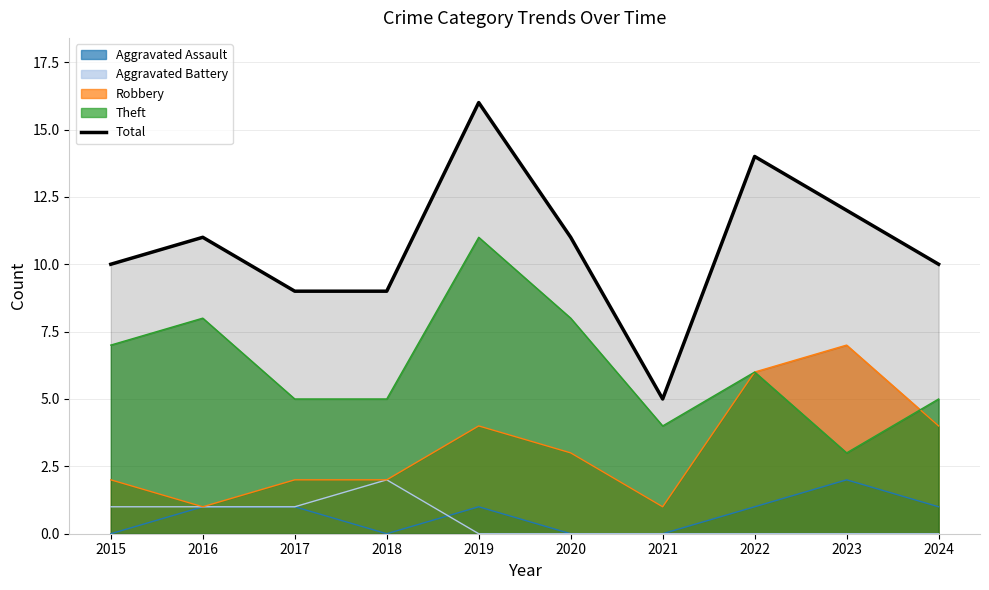

What is the average value?

11